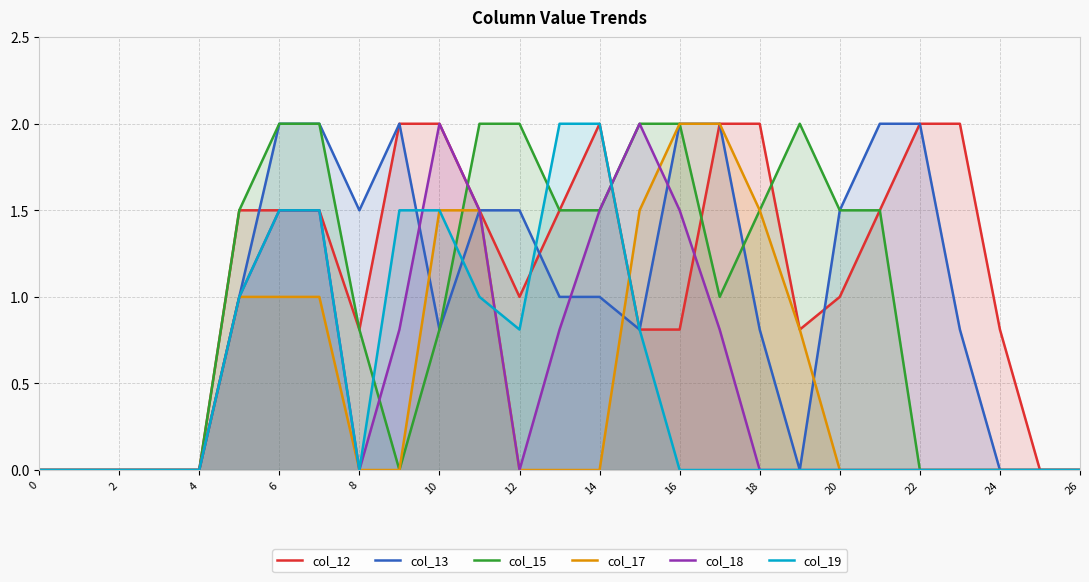

Which series has the largest total across all categories?

col_12